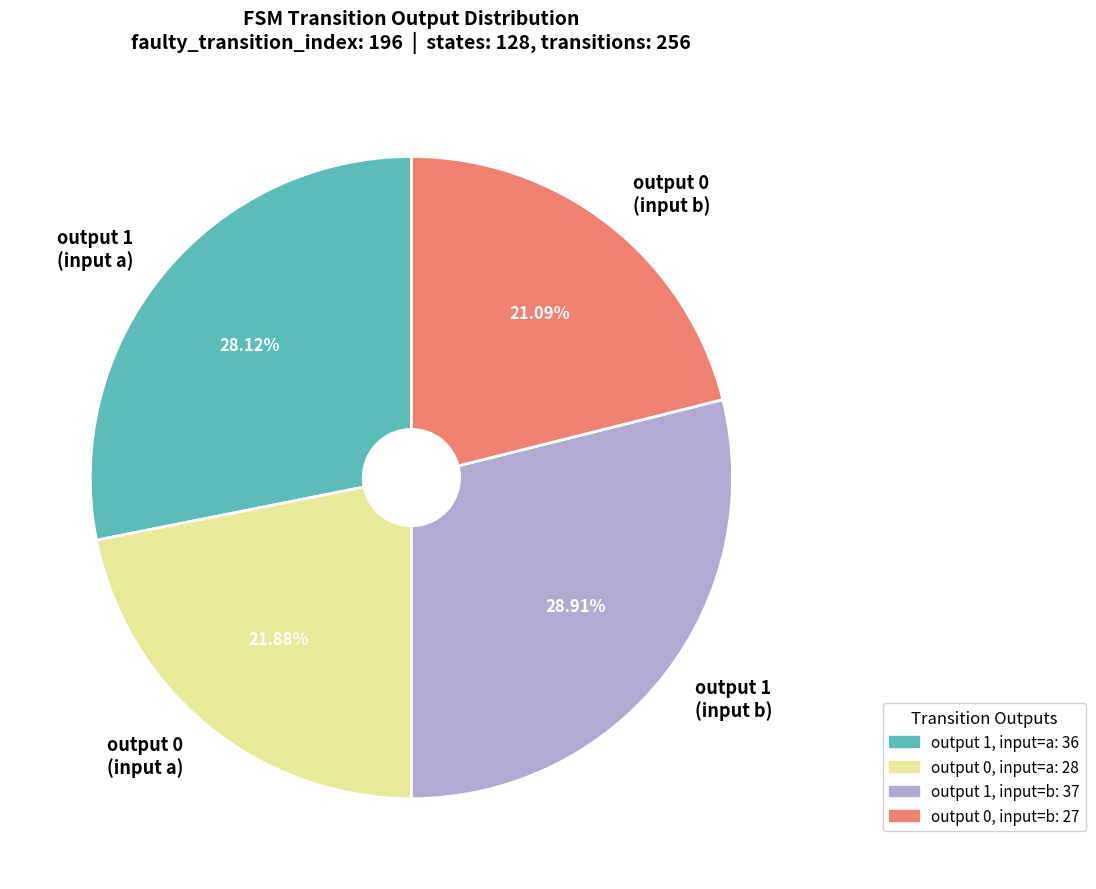

Which category has the smallest portion of the pie?

output 0, input=b: 27